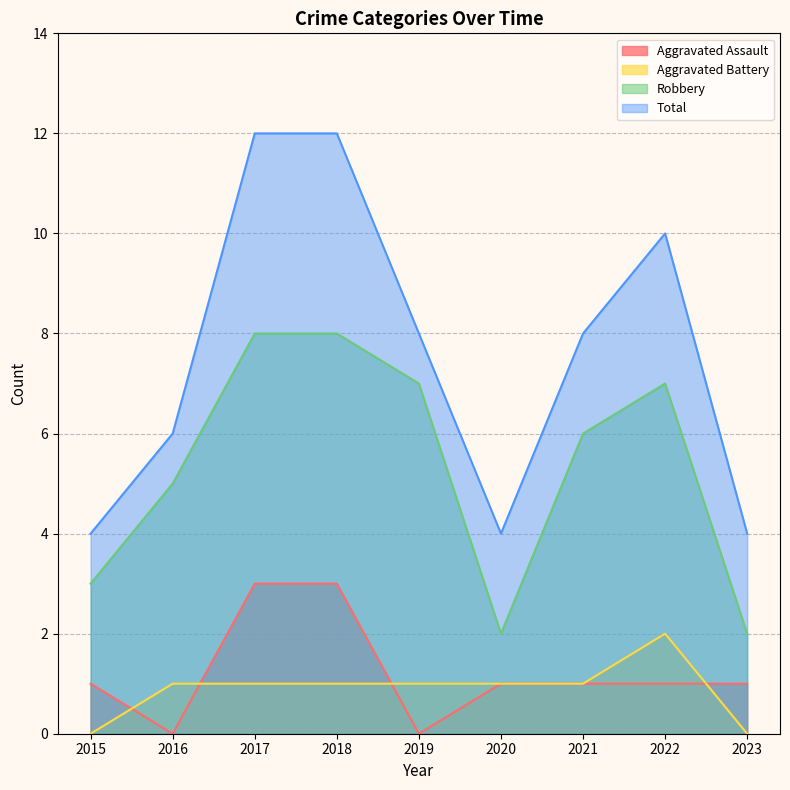

At 2020, list the series in order from smallest to largest.

Aggravated Assault, Aggravated Battery, Robbery, Total